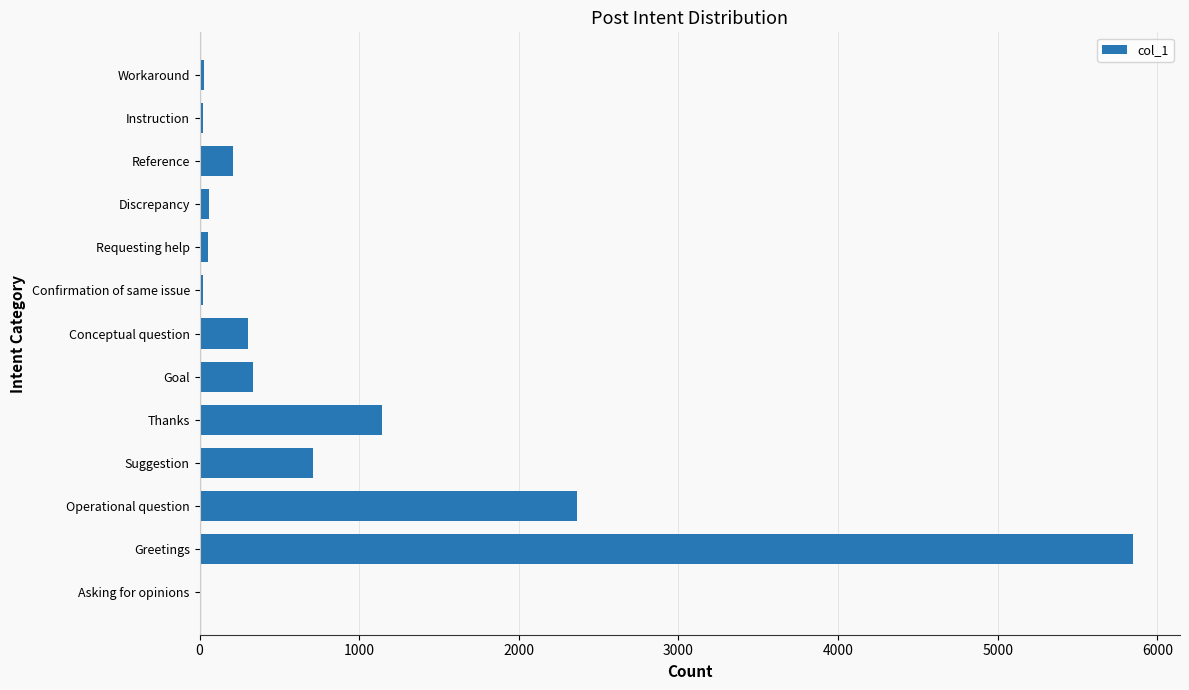

Between Instruction and Reference, which is larger?

Reference